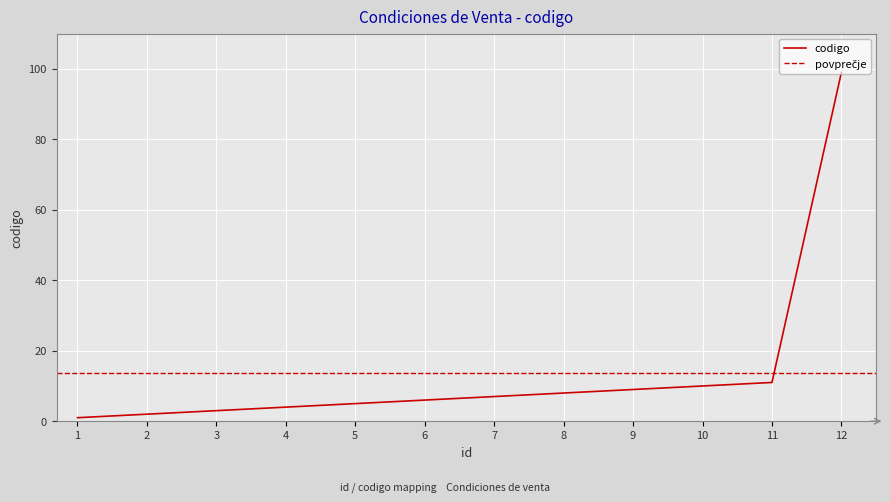

What is the sum of the values at 4 and 8?

12